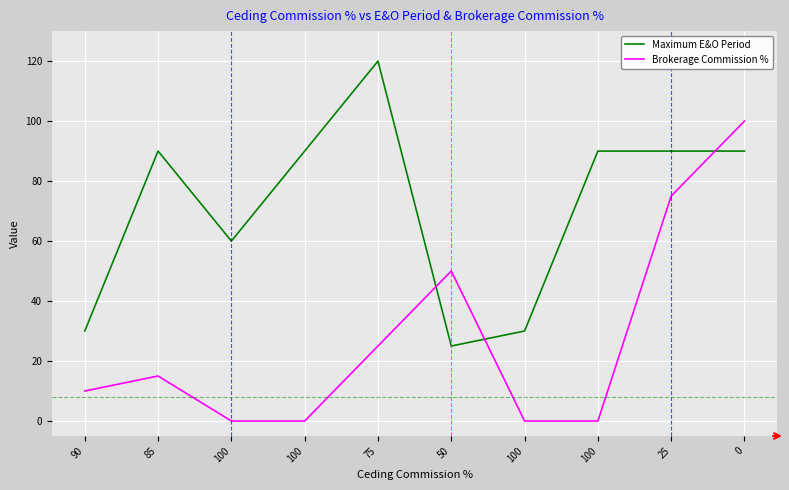

What is the average value of the Maximum E&O Period series?

72